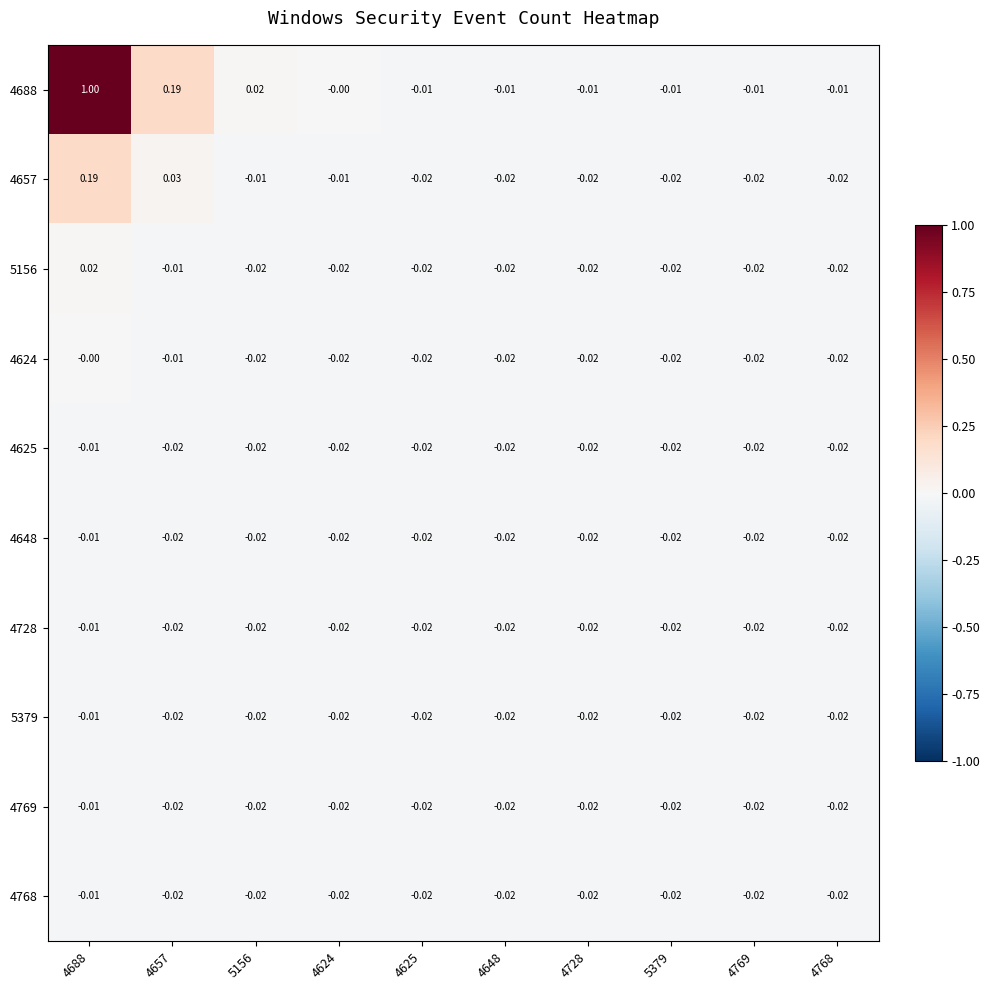

Reading right to left, transcribe all the data shown in this chart.

4688: 4768=-0.0	4769=-0.0	5379=-0.0	4728=-0.0	4648=-0.0	4625=-0.0	4624=-0.0	5156=0.0	4657=0.2	4688=1.0
4657: 4768=-0.0	4769=-0.0	5379=-0.0	4728=-0.0	4648=-0.0	4625=-0.0	4624=-0.0	5156=-0.0	4657=0.0	4688=0.2
5156: 4768=-0.0	4769=-0.0	5379=-0.0	4728=-0.0	4648=-0.0	4625=-0.0	4624=-0.0	5156=-0.0	4657=-0.0	4688=0.0
4624: 4768=-0.0	4769=-0.0	5379=-0.0	4728=-0.0	4648=-0.0	4625=-0.0	4624=-0.0	5156=-0.0	4657=-0.0	4688=-0.0
4625: 4768=-0.0	4769=-0.0	5379=-0.0	4728=-0.0	4648=-0.0	4625=-0.0	4624=-0.0	5156=-0.0	4657=-0.0	4688=-0.0
4648: 4768=-0.0	4769=-0.0	5379=-0.0	4728=-0.0	4648=-0.0	4625=-0.0	4624=-0.0	5156=-0.0	4657=-0.0	4688=-0.0
4728: 4768=-0.0	4769=-0.0	5379=-0.0	4728=-0.0	4648=-0.0	4625=-0.0	4624=-0.0	5156=-0.0	4657=-0.0	4688=-0.0
5379: 4768=-0.0	4769=-0.0	5379=-0.0	4728=-0.0	4648=-0.0	4625=-0.0	4624=-0.0	5156=-0.0	4657=-0.0	4688=-0.0
4769: 4768=-0.0	4769=-0.0	5379=-0.0	4728=-0.0	4648=-0.0	4625=-0.0	4624=-0.0	5156=-0.0	4657=-0.0	4688=-0.0
4768: 4768=-0.0	4769=-0.0	5379=-0.0	4728=-0.0	4648=-0.0	4625=-0.0	4624=-0.0	5156=-0.0	4657=-0.0	4688=-0.0